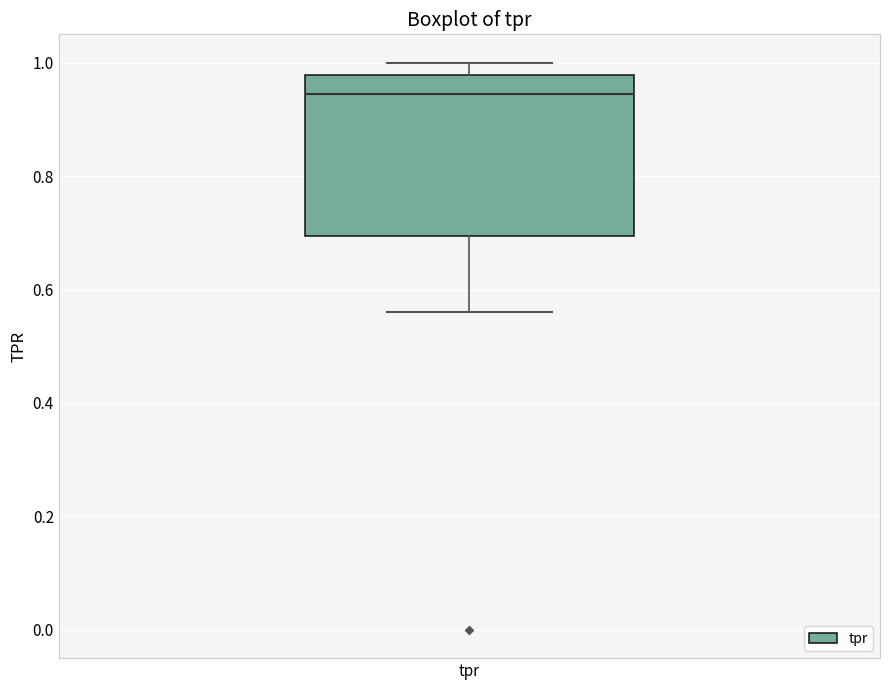

Transcribe this box plot: give where the median line is, the range the box spans, and where the two whiskers end, as read against the y-axis. The values are not printed on the chart, so give them approximately, as read against the axis.

median 0.94, box 0.70 to 0.98, whiskers 0.56 to 1.00